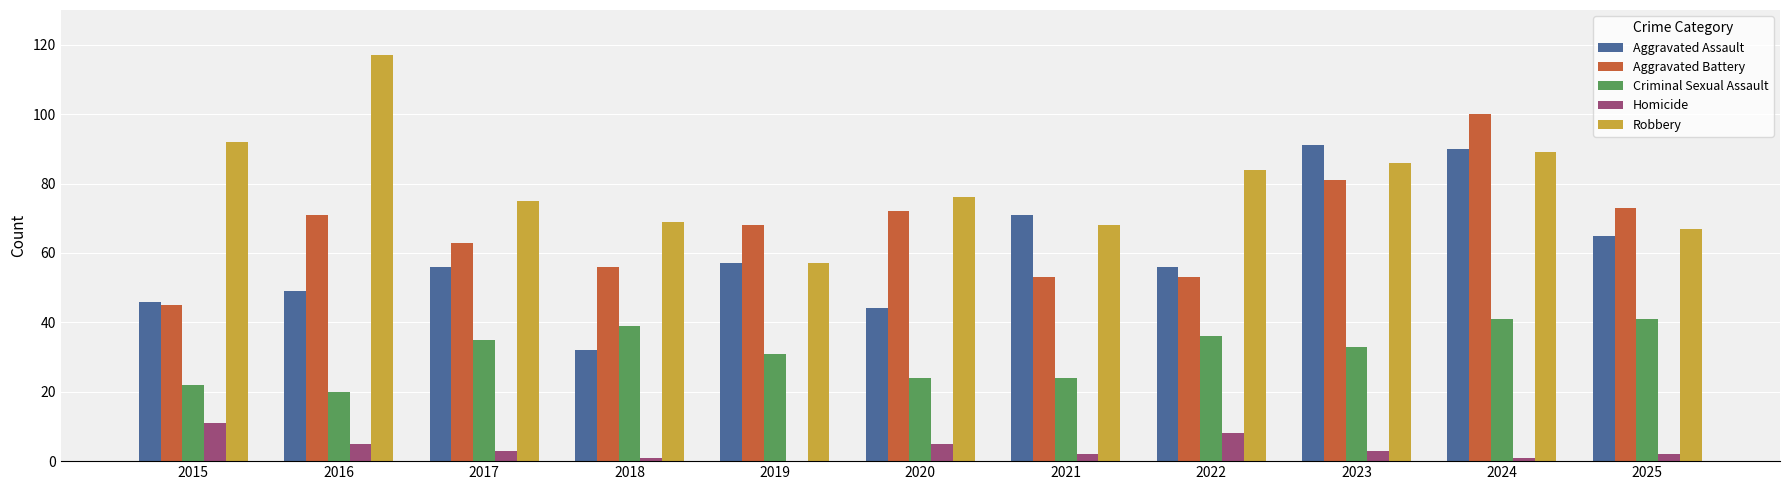

Which series changed the most between 2022 and 2024?

Aggravated Battery